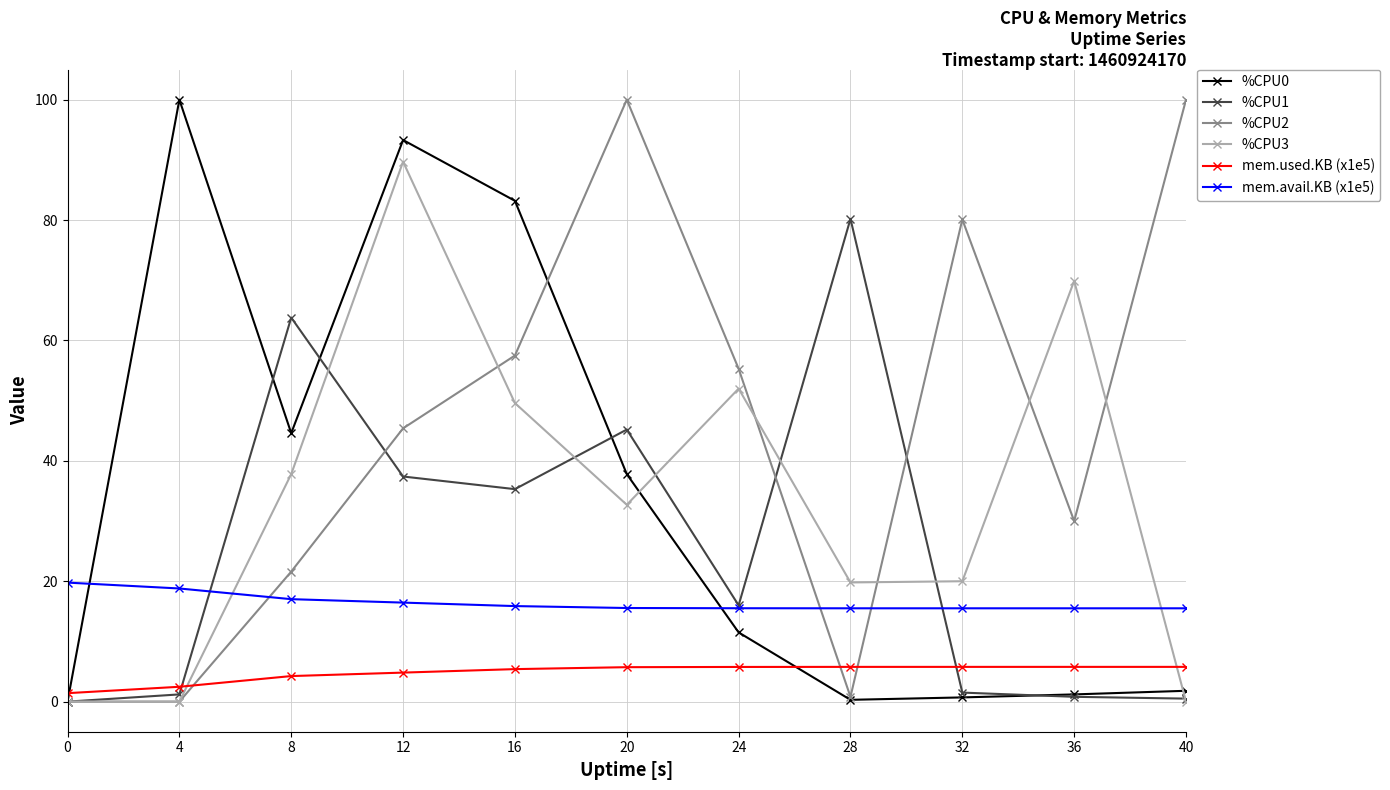

Count the number of categories in the chart.

11